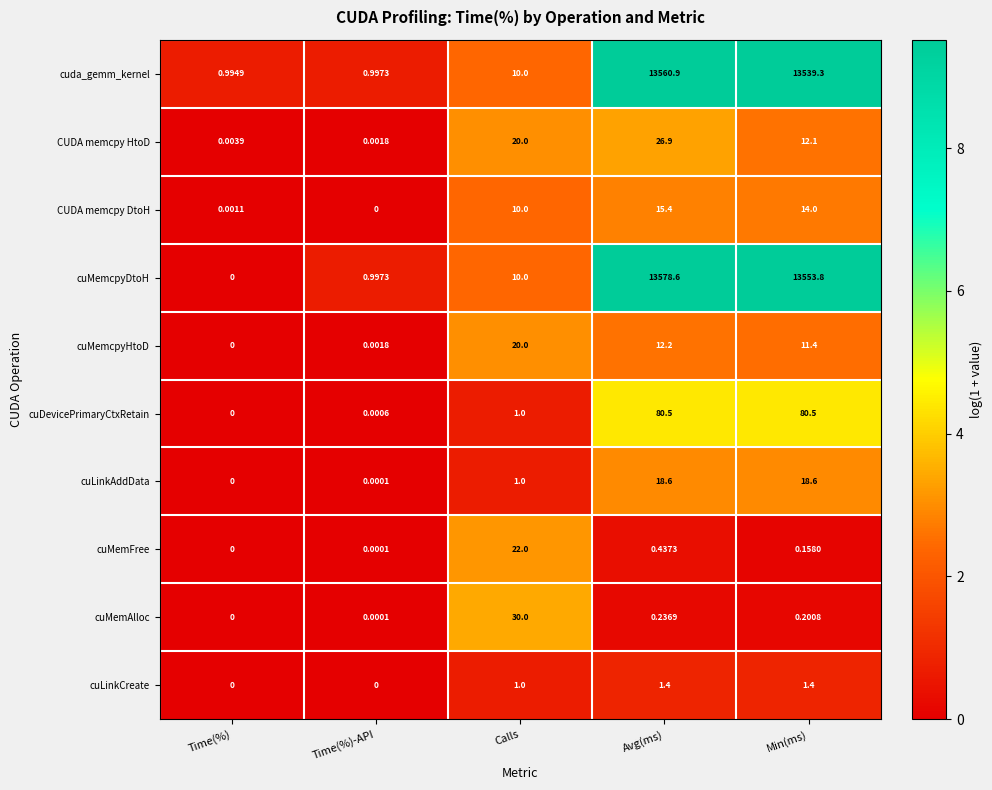

Which label corresponds to the largest value in the chart?

Avg(ms)